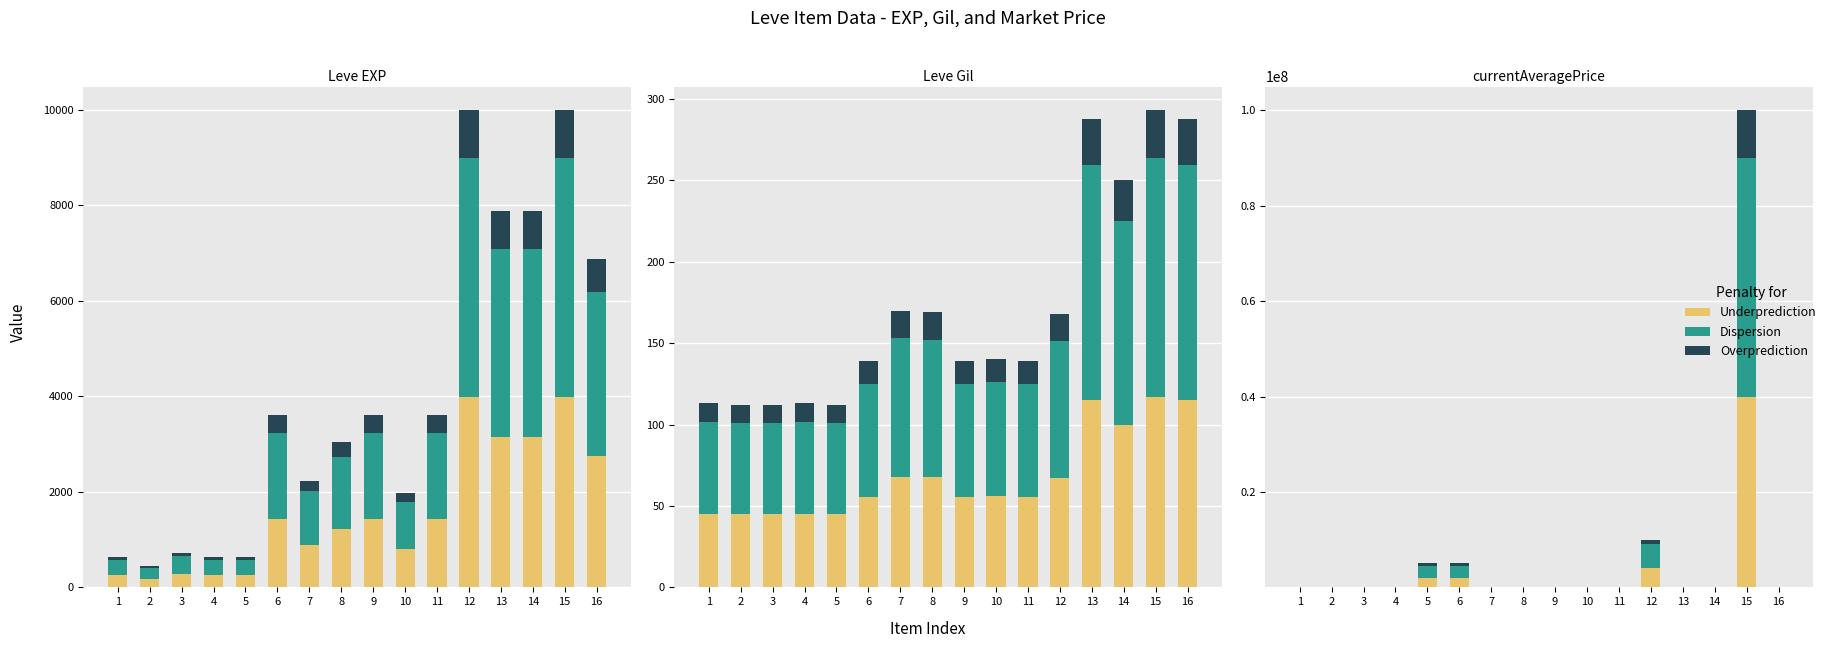

Rank the series at 13 from lowest to highest value.

Overprediction, Underprediction, Dispersion